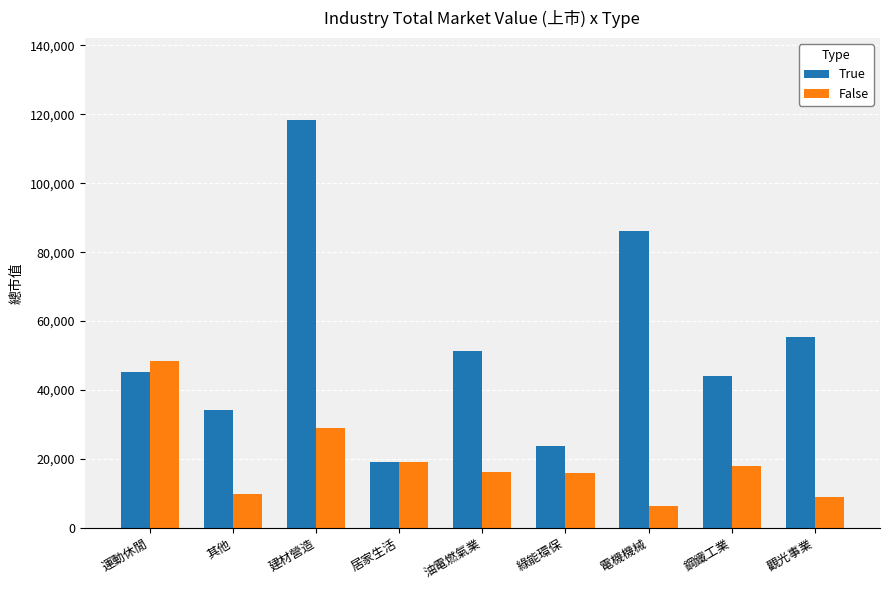

Which series changed the most between 其他 and 建材營造?

True